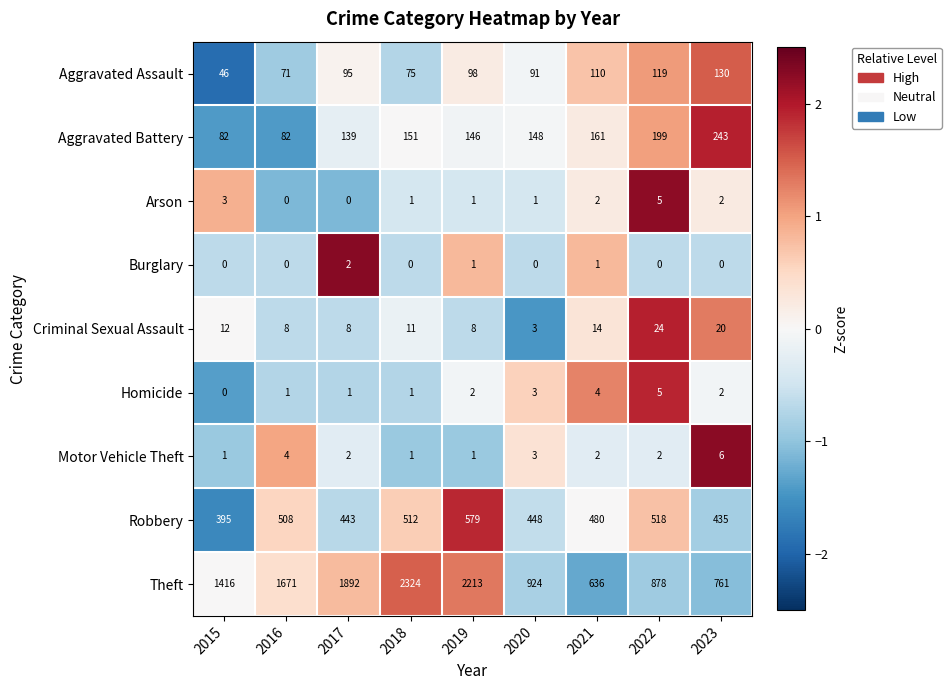

At which category is the sum across all series the highest?

2018